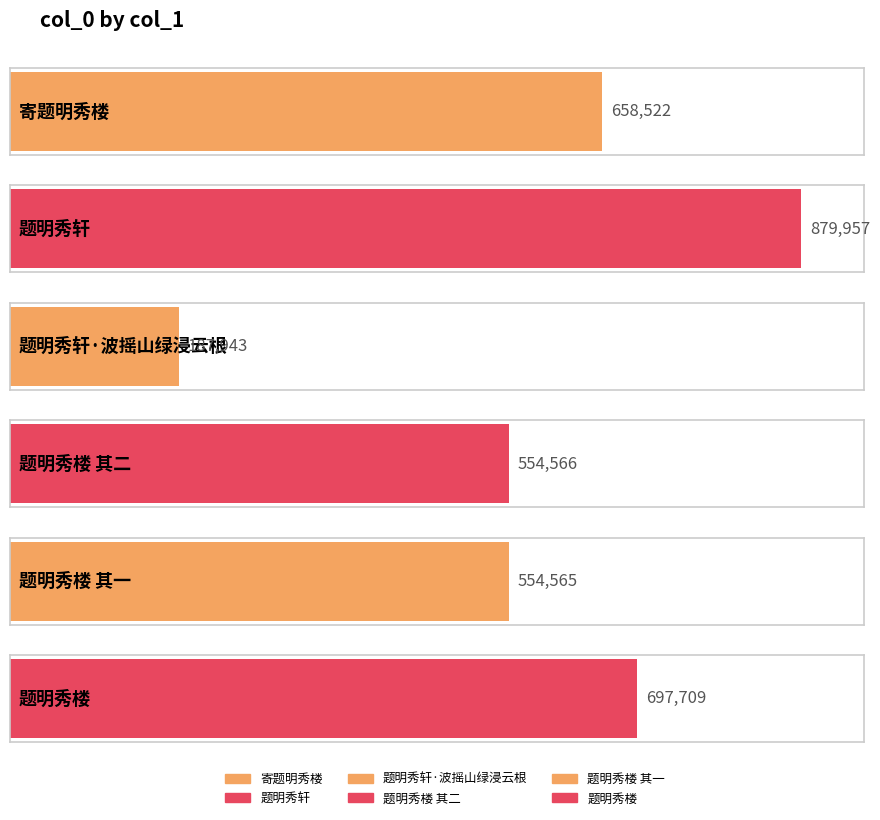

Rank the categories by value from lowest to highest.

题明秀轩·波摇山绿浸云根, 题明秀楼 其一, 题明秀楼 其二, 寄题明秀楼, 题明秀楼, 题明秀轩